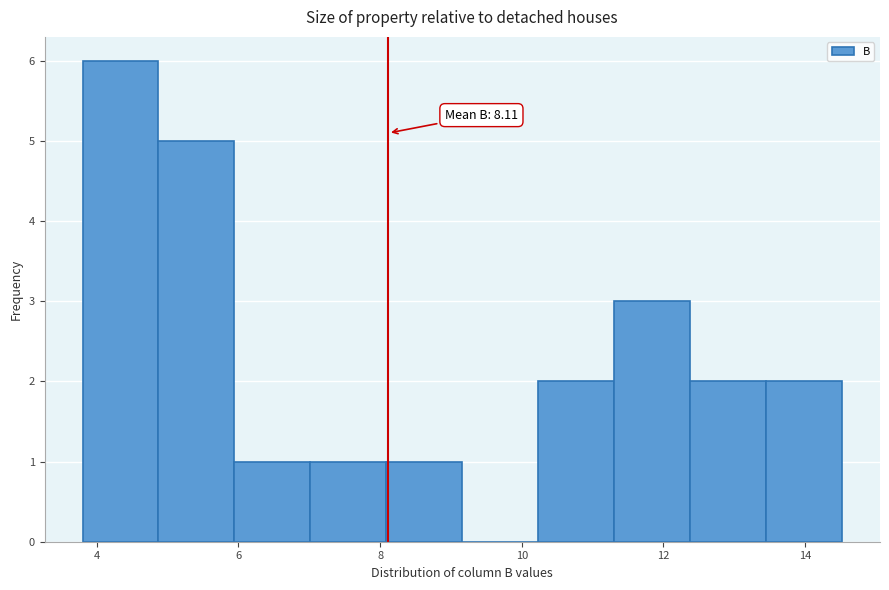

Over which range of the x-axis is the bar tallest?

3.8 to 4.8